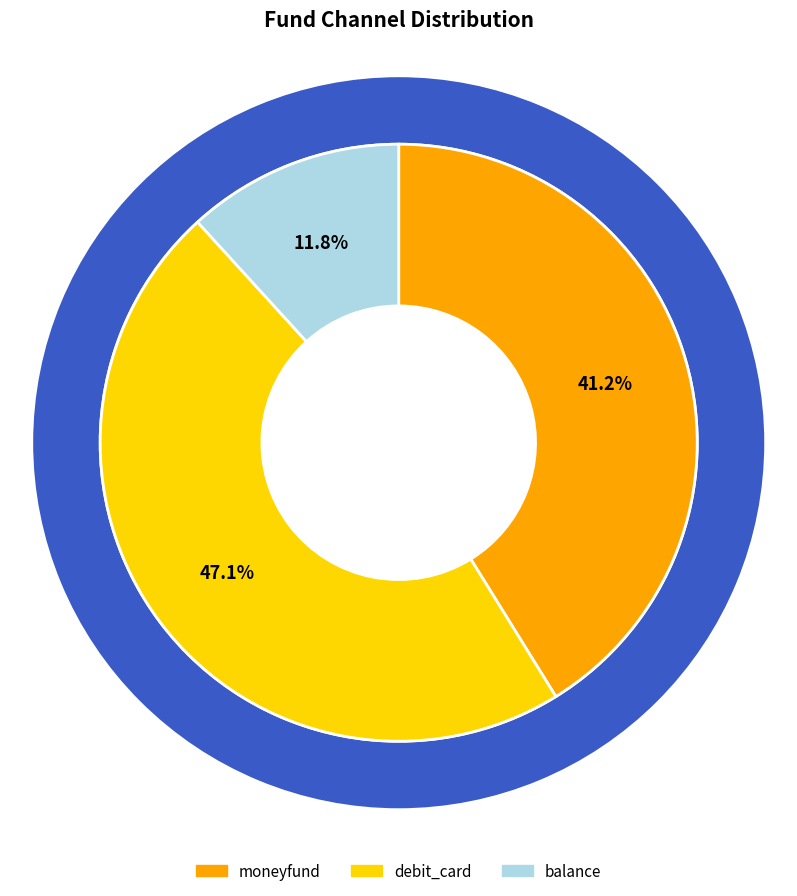

Does any single category account for the majority?

No